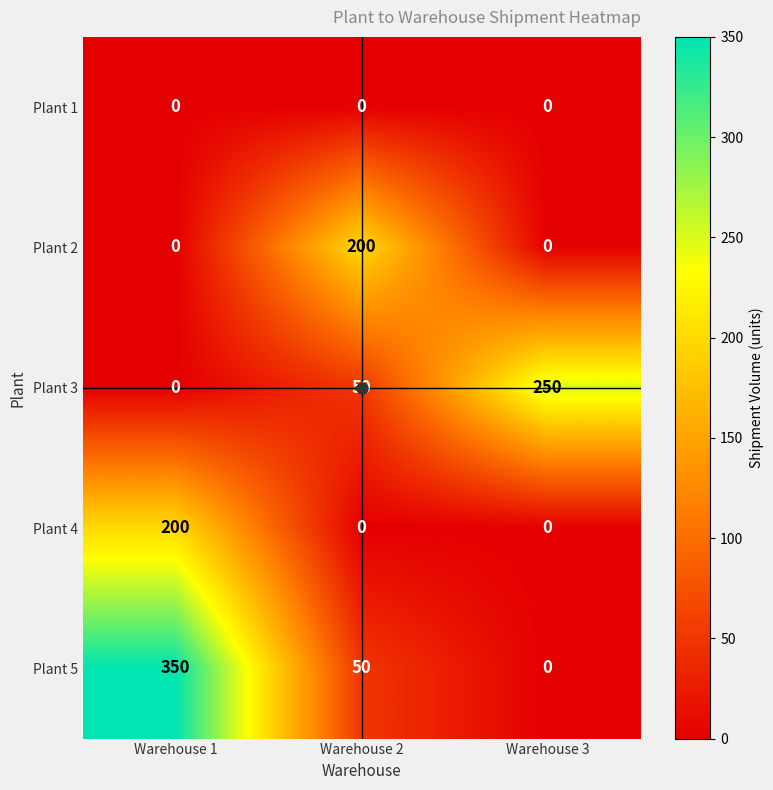

At how many categories does at least one series exceed 138?

3